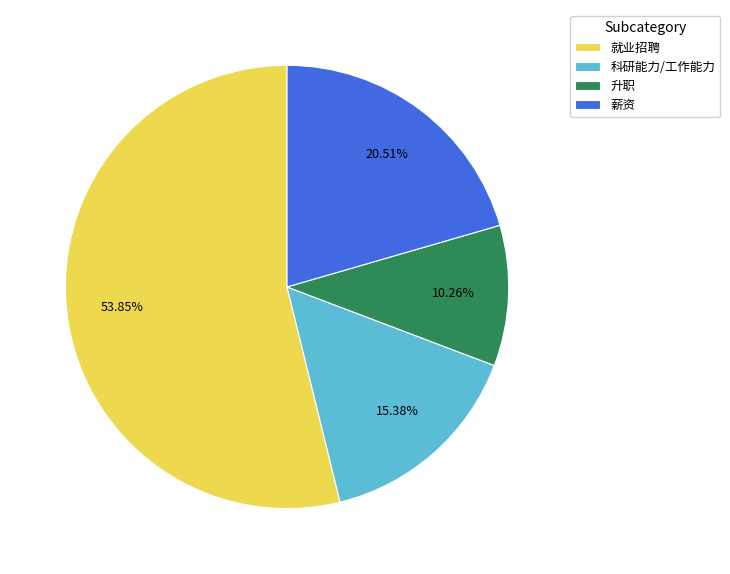

Which category has the smallest portion of the pie?

升职